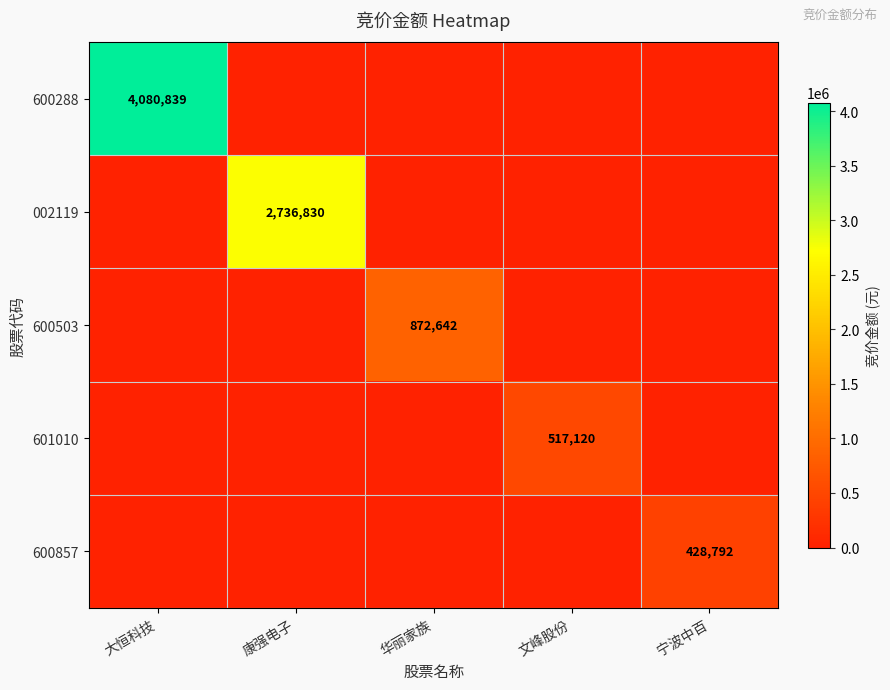

The value of 002119 at 康强电子 is 1246766. True or false?

False